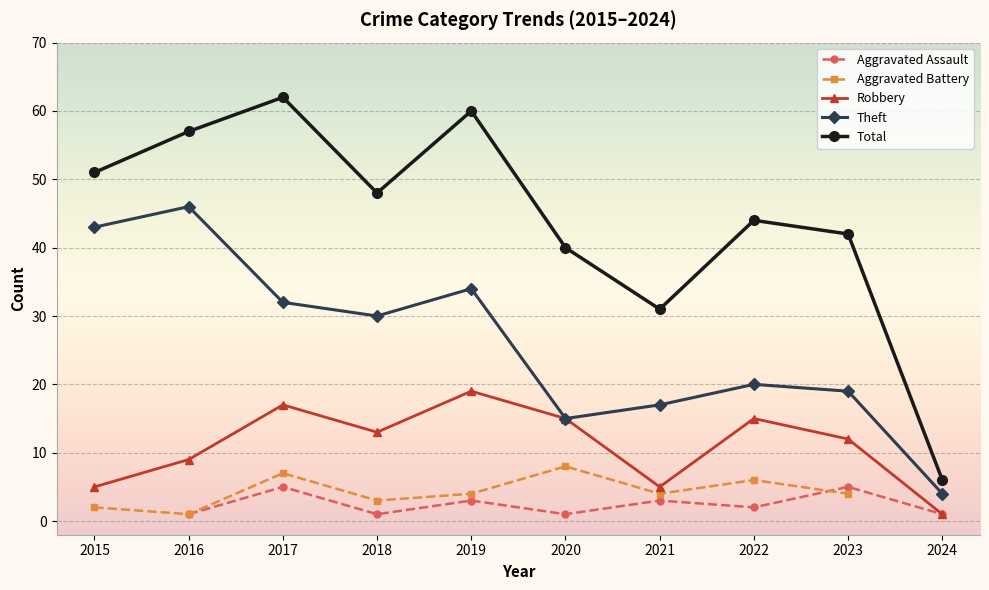

How many data points in Total are above 48?

4